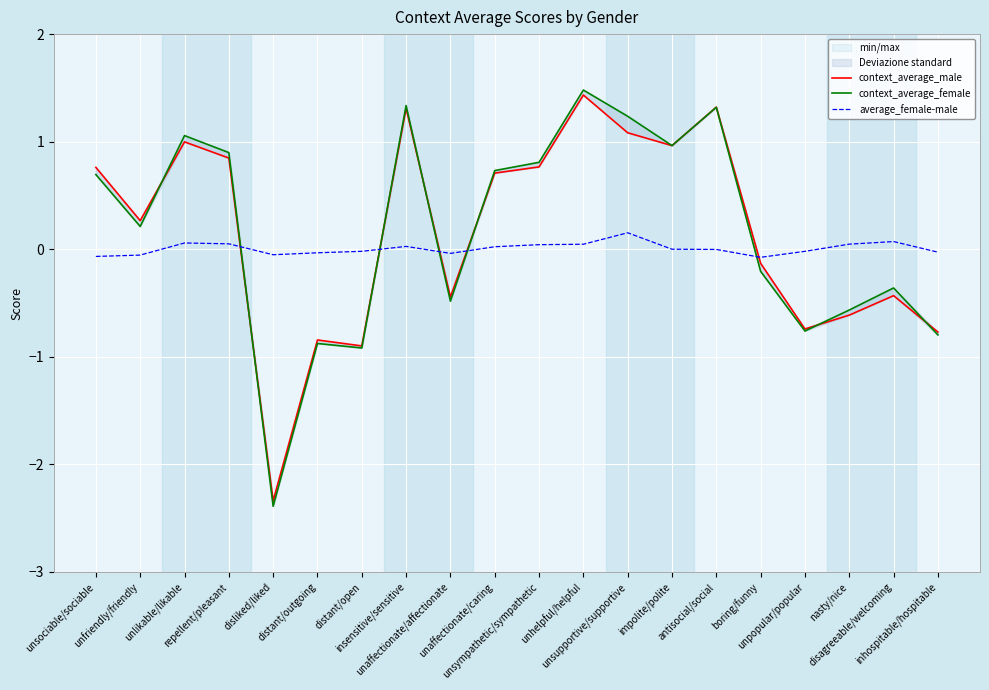

Is it true that average_female-male equals 0.0 at unhelpful/helpful?

True